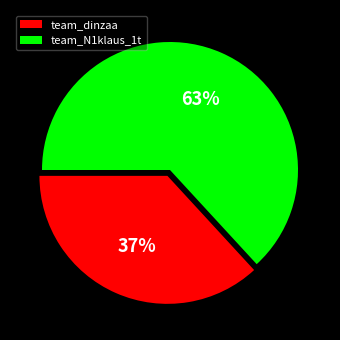

What is the ratio of the value at team_dinzaa to the value at team_N1klaus_1t?

0.6